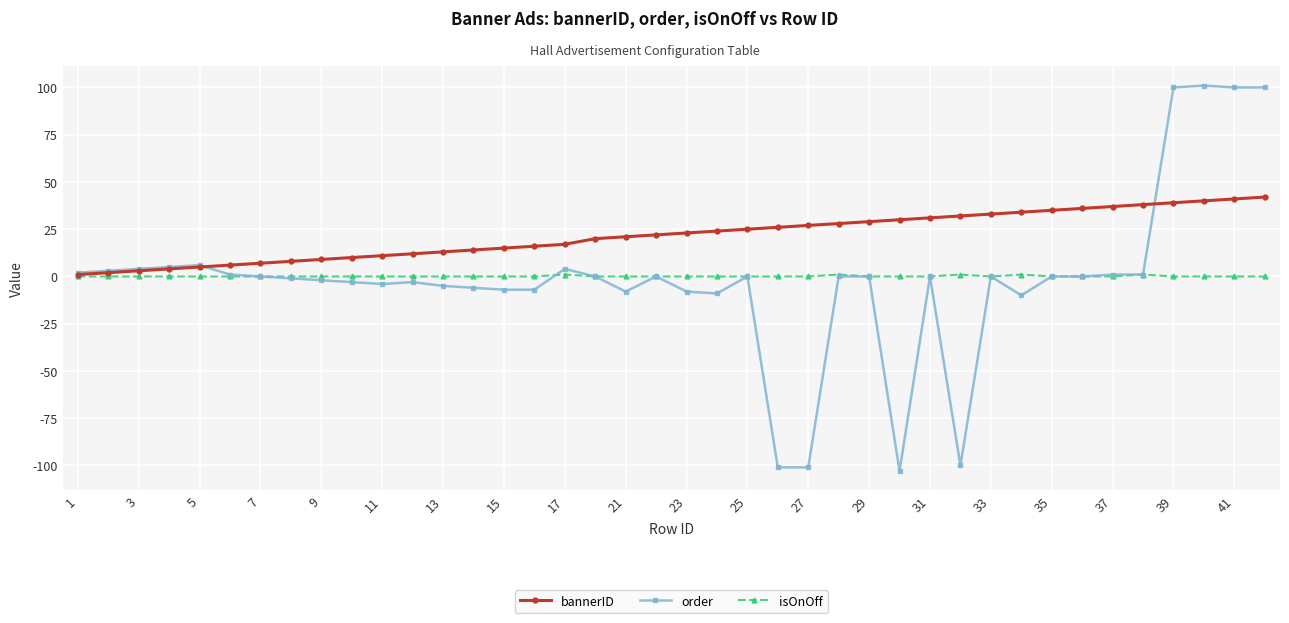

True or false: isOnOff has more than 1 interior local peaks.

True